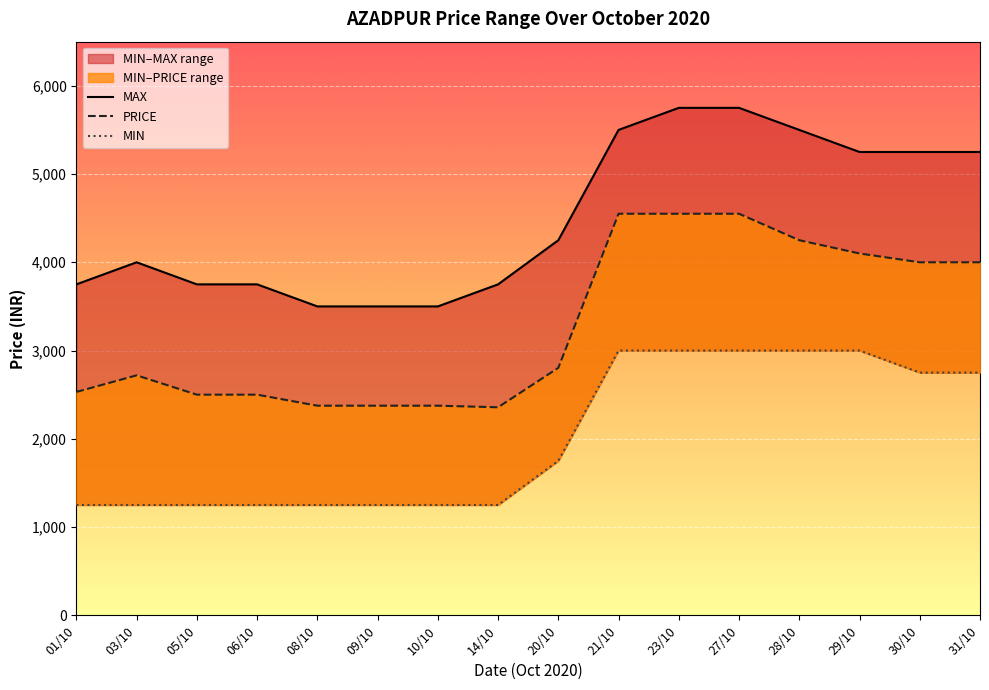

What is the average value of the MIN series?

2016